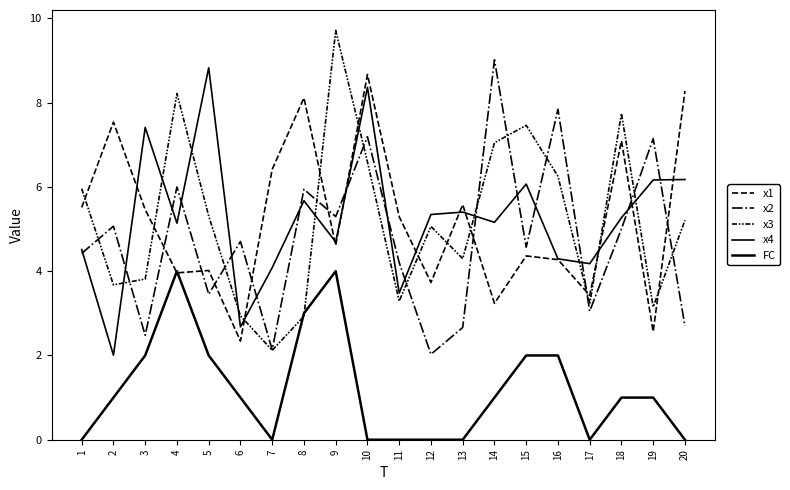

Is this an area chart (filled region under the line)?

No